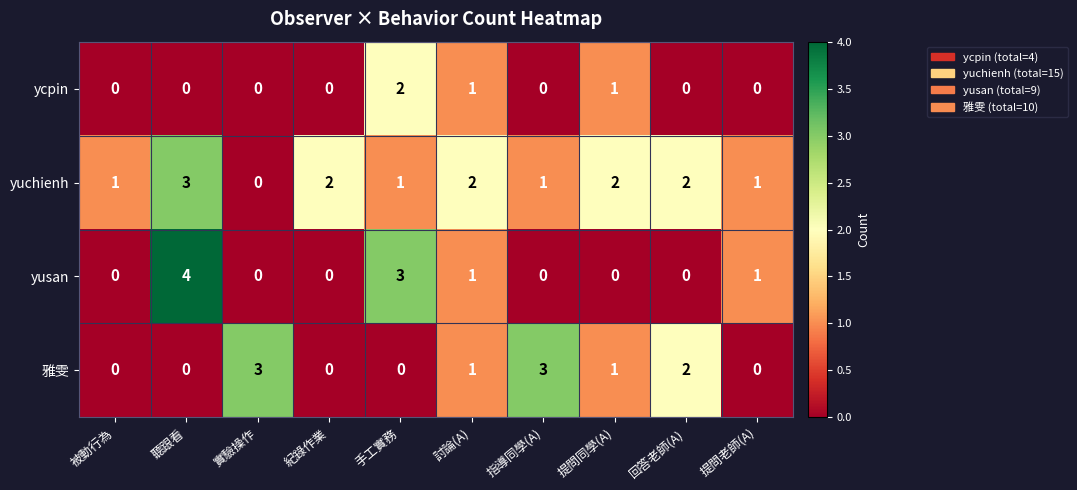

Is the value of ycpin at 實驗操作 greater than the value of yuchienh at 回答老師(A)?

No